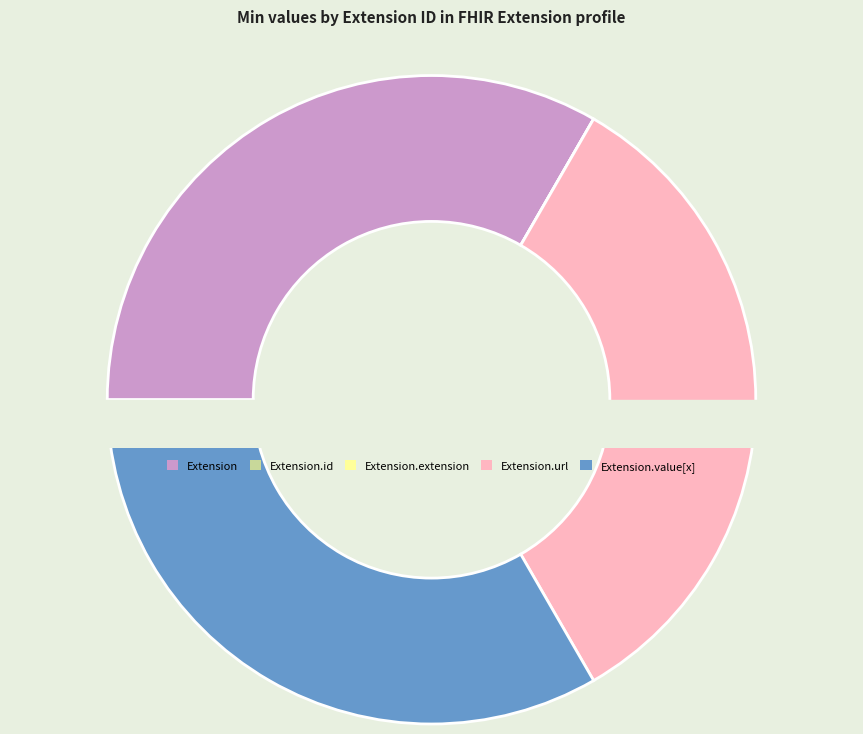

Is there any slice that represents more than half of the pie?

No